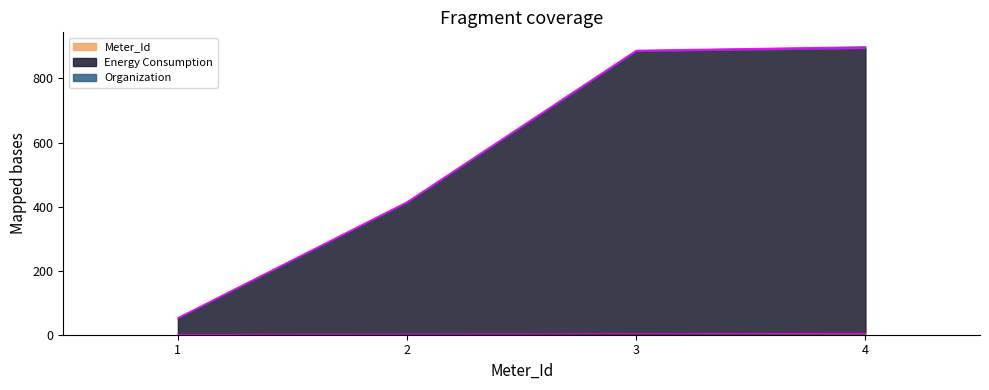

What is the spread (max minus min) of values at 1?

51